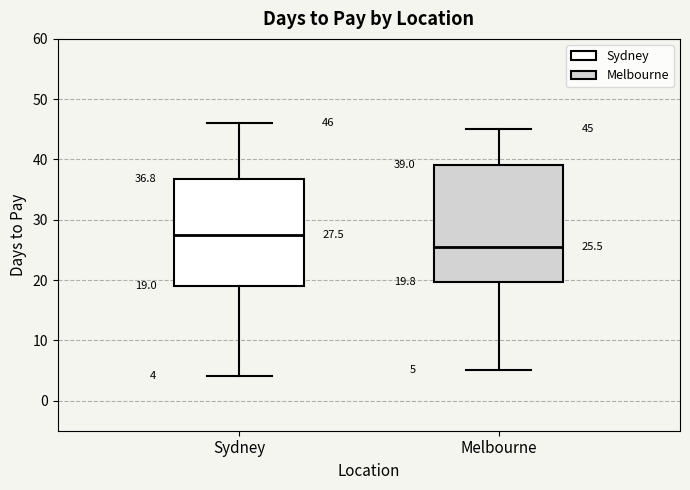

Which box has the highest median line?

Sydney